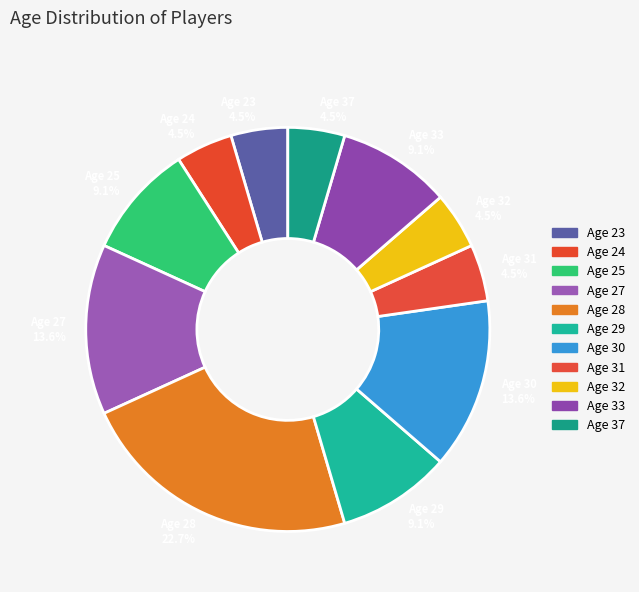

What is the ratio of the value at Age 33 9.1% to the value at Age 32 4.5%?

2.0